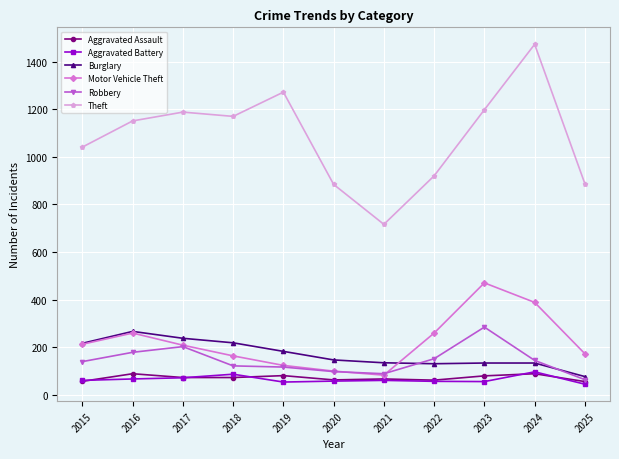

What are all the series names shown in the legend?

Aggravated Assault, Aggravated Battery, Burglary, Motor Vehicle Theft, Robbery, Theft